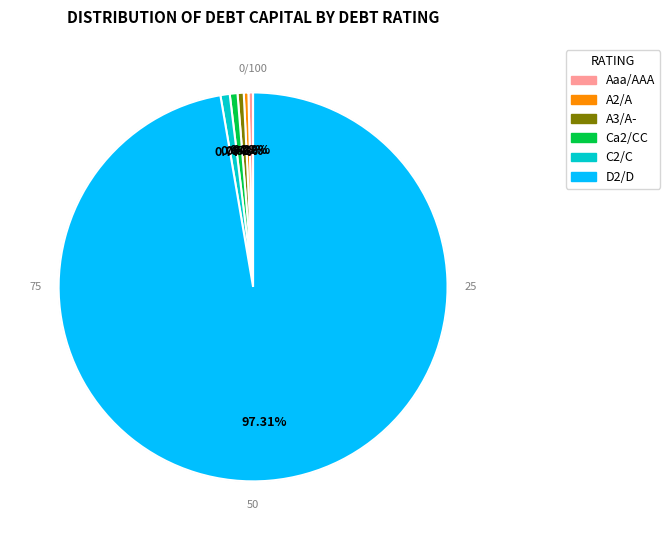

To the nearest percent, what is the average slice percentage?

17%